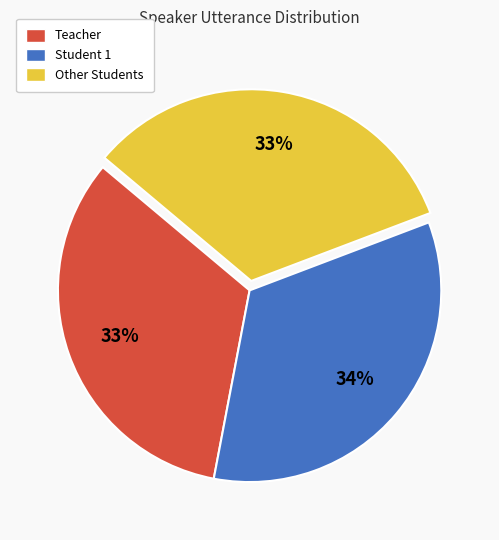

Which slice is the largest?

Student 1